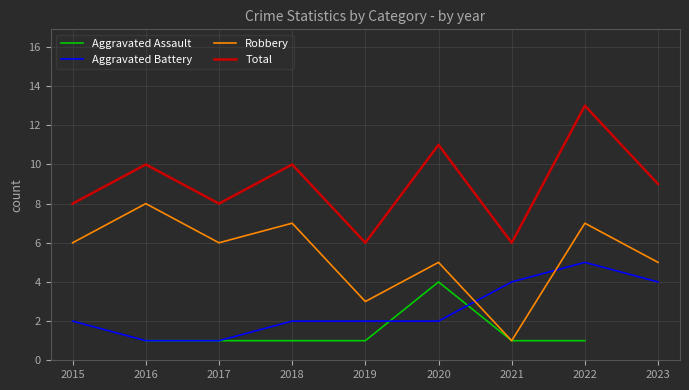

What are all the series names shown in the legend?

Aggravated Assault, Aggravated Battery, Robbery, Total